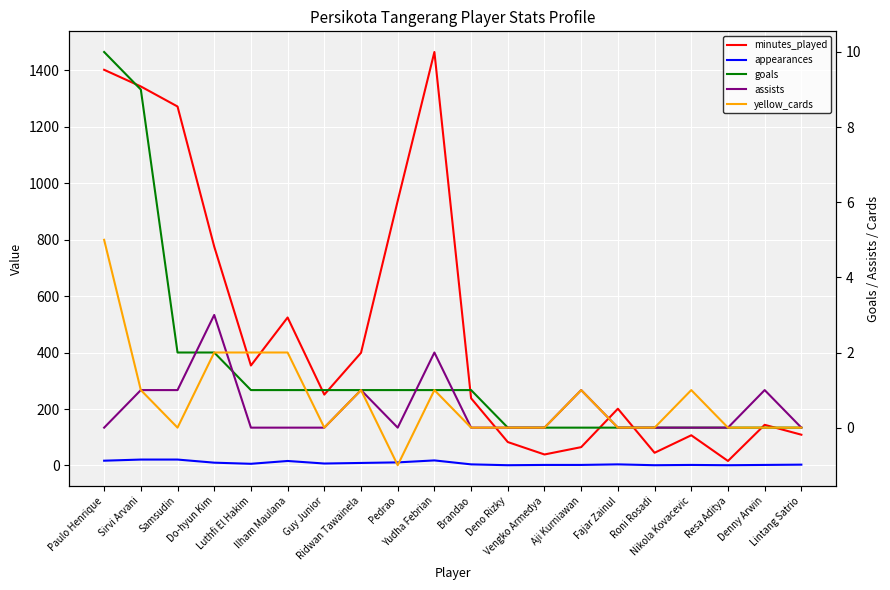

Which category has the lowest value in the goals series?

Deno Rizky